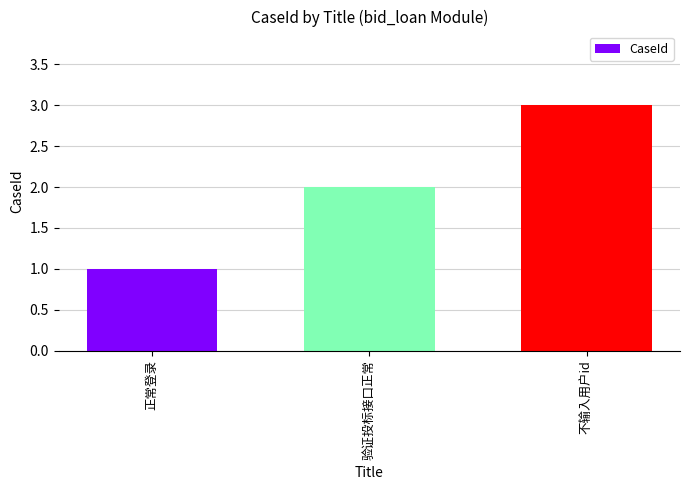

What is the minimum value shown in the chart?

1